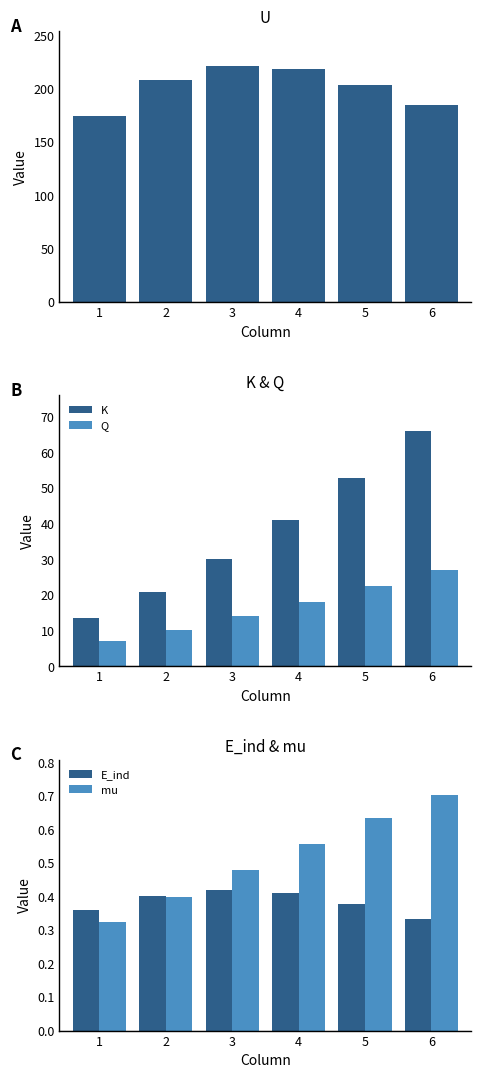

The value of K at 6 is 66.1. True or false?

True